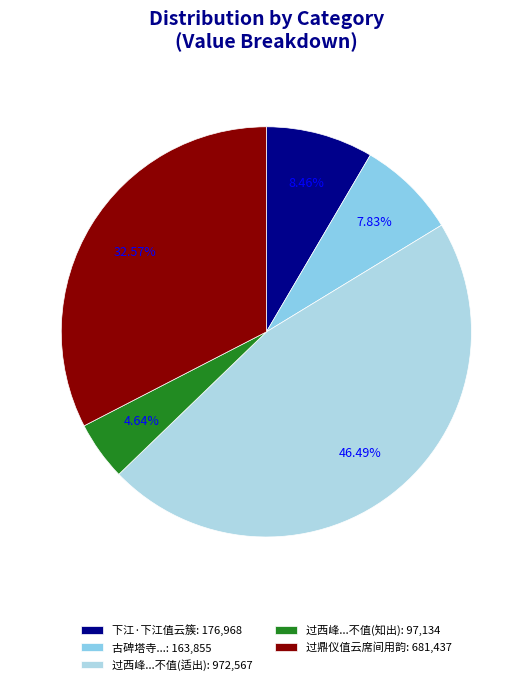

How many slices are in this pie chart?

5